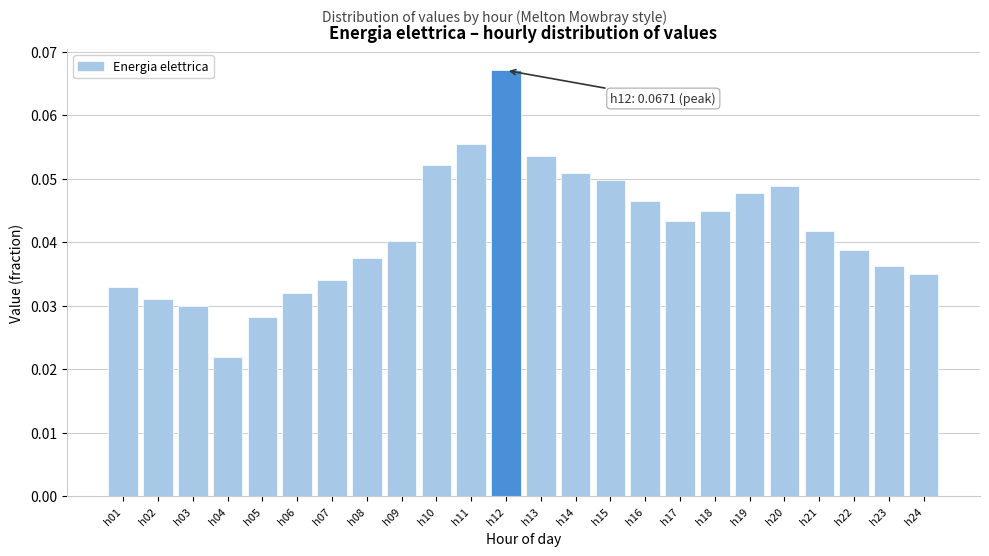

At which category does the chart reach its peak across all series?

h12